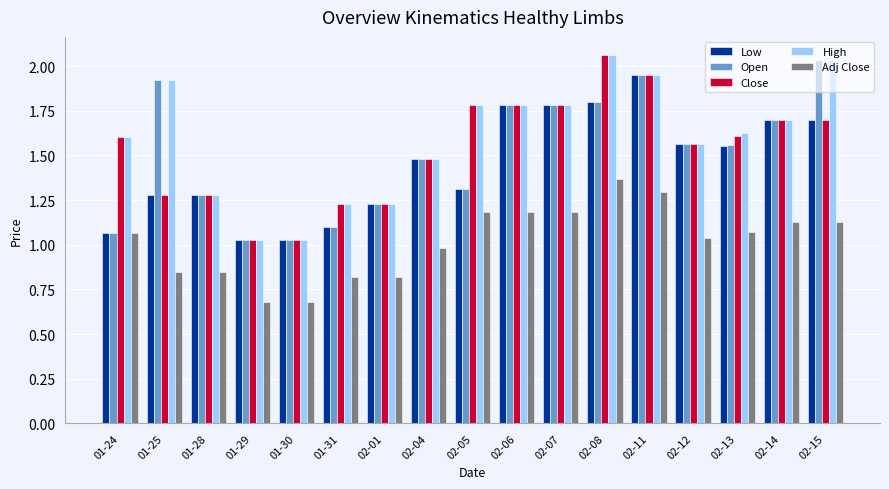

What is the label of the 13th bar from the left?

02-11